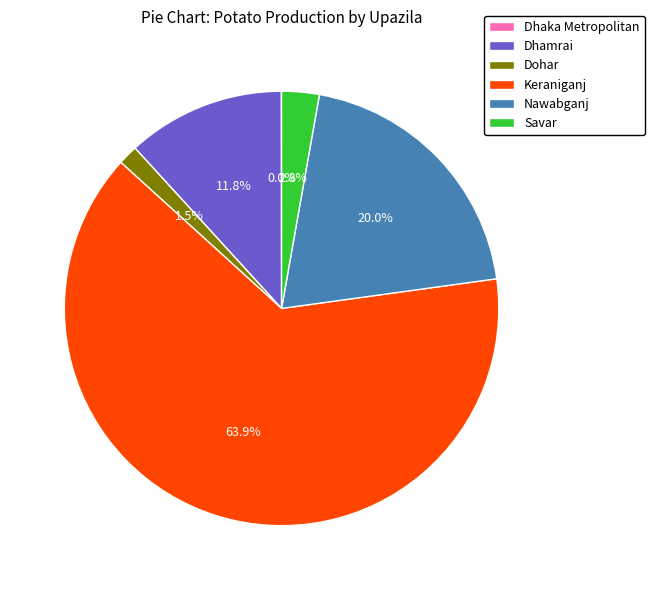

The Keraniganj slice represents 71% of the pie. True or false?

False